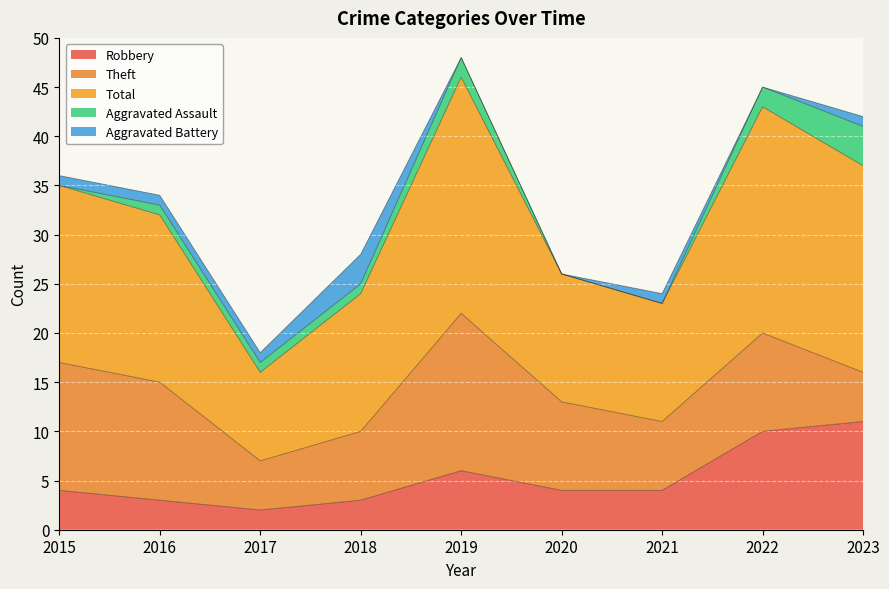

Is it true that Aggravated Battery equals -2 at 2020?

False